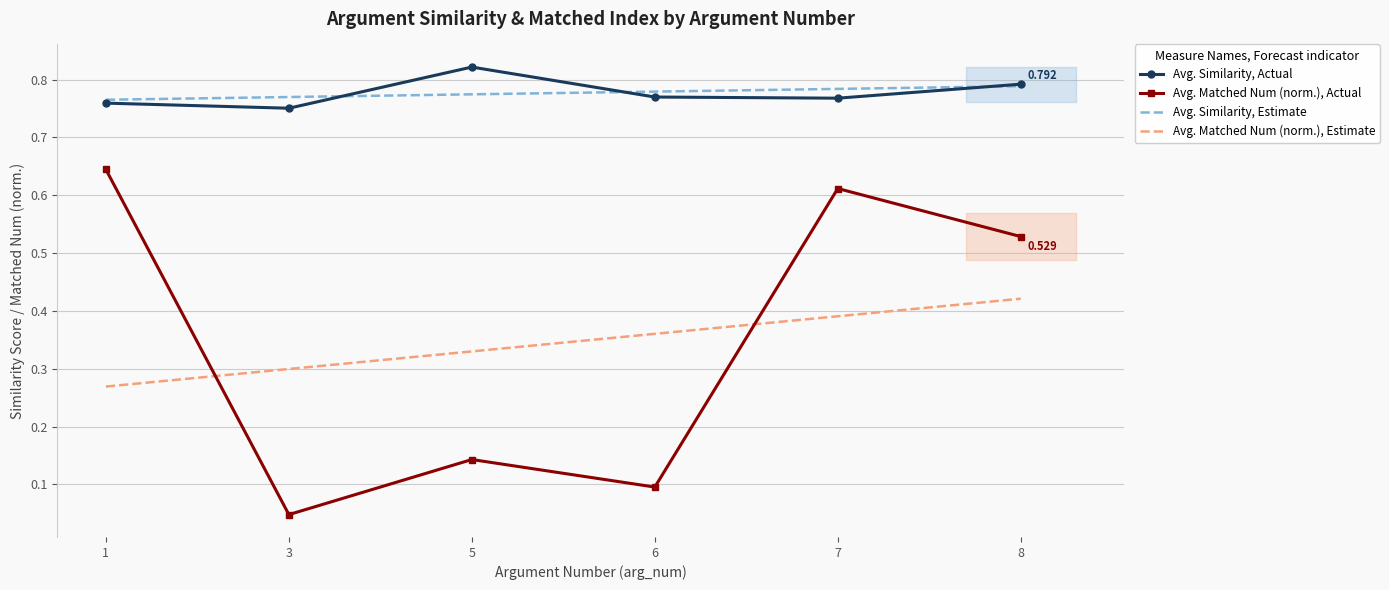

True or false: Avg. Matched Num (norm.), Estimate has a value of 0.1 at 7.

False